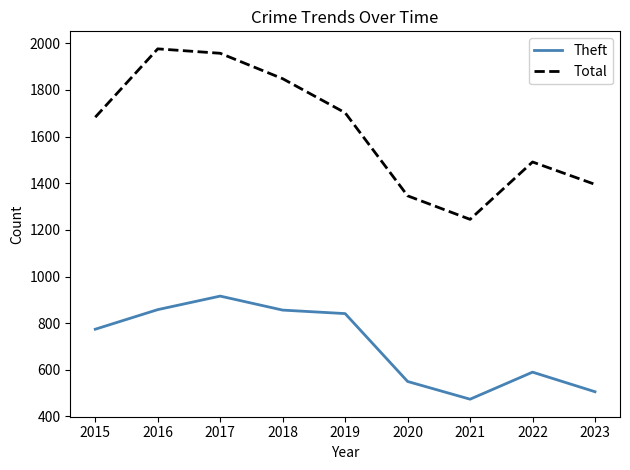

Is it true that Total equals 1942 at 2022?

False